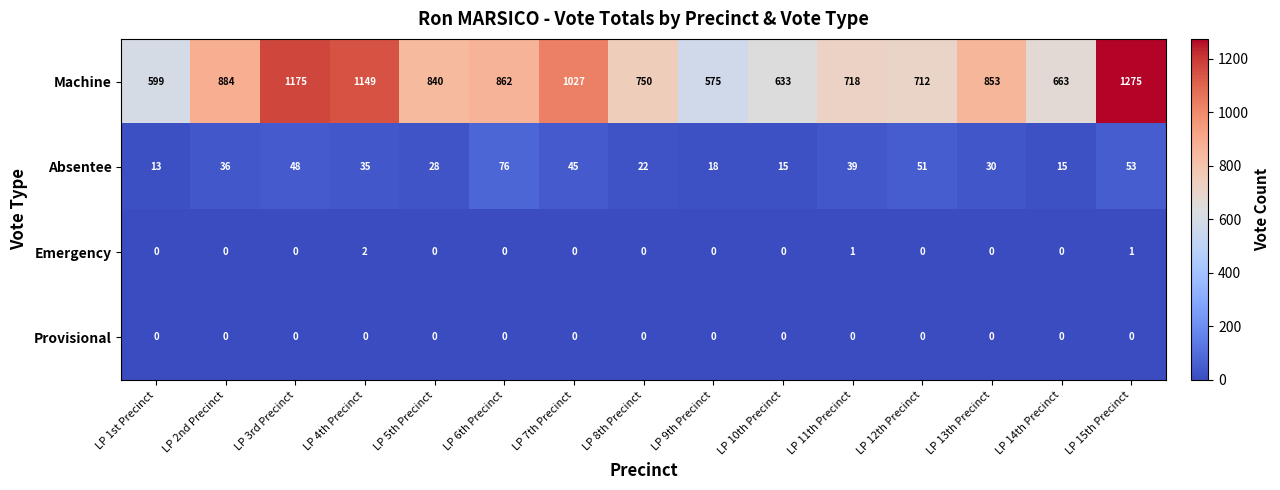

Which series changed the most between LP 5th Precinct and LP 10th Precinct?

Machine